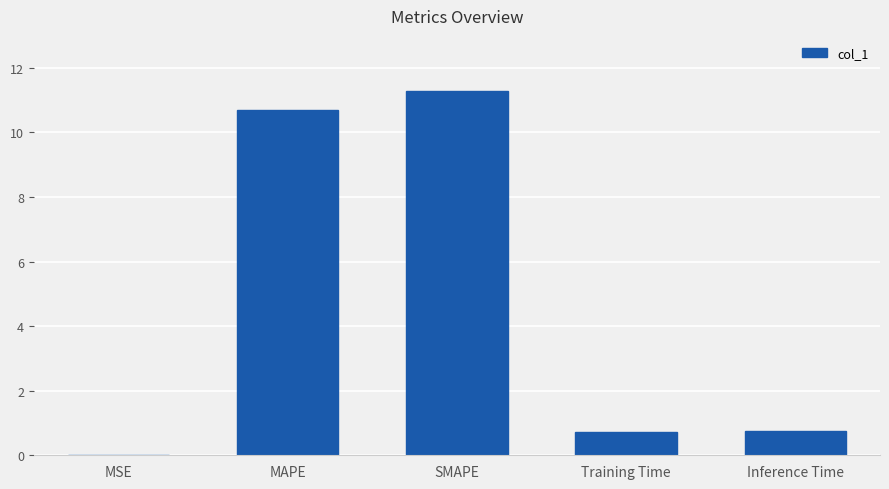

What is the greatest value displayed?

11.3